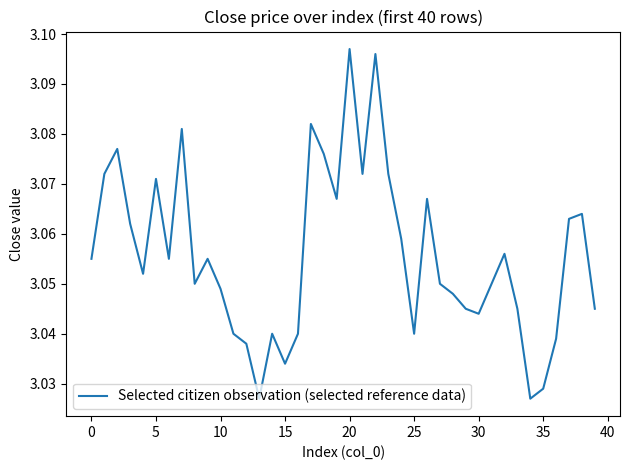

The value at 5 is 1.6. True or false?

False